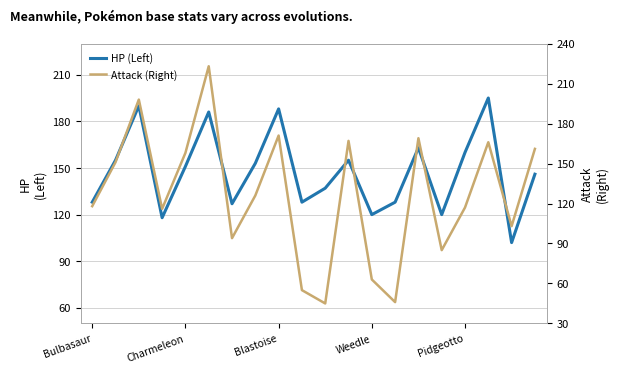

Which series has the largest total across all categories?

HP (Left)